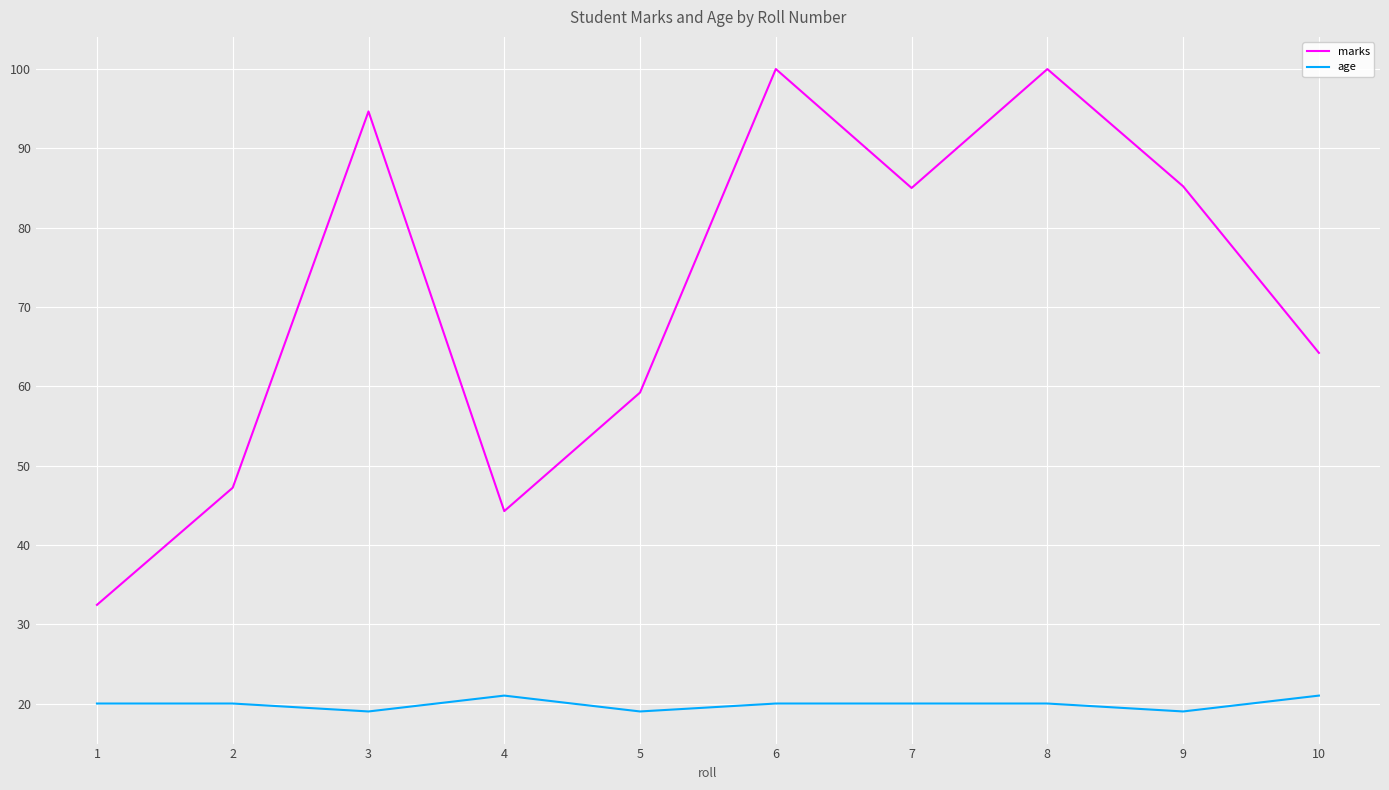

What is the difference between the maximum and minimum values in the age series?

2.0